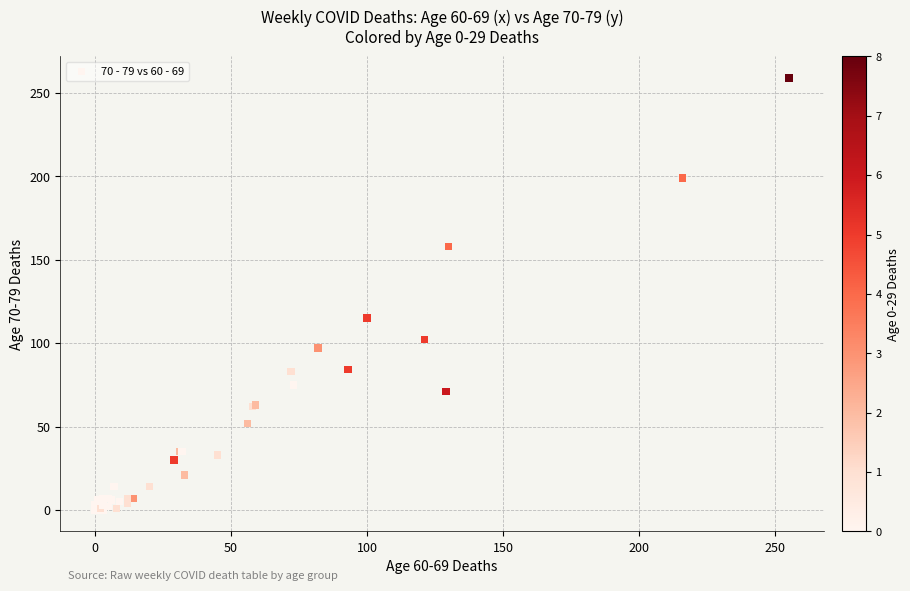

What Y value in the scatter plot is closest to 129?

115